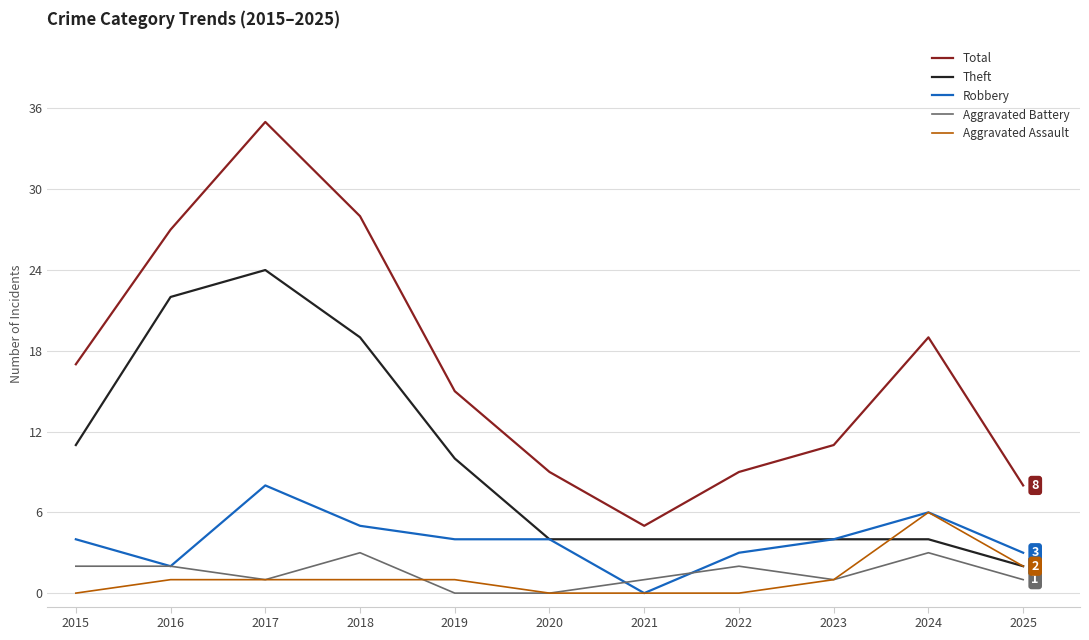

Reading left to right, list all the values displayed in this chart.

Total: 17	27	35	28	15	9	5	9	11	19	8
Theft: 11	22	24	19	10	4	4	4	4	4	2
Robbery: 4	2	8	5	4	4	0	3	4	6	3
Aggravated Battery: 2	2	1	3	0	0	1	2	1	3	1
Aggravated Assault: 0	1	1	1	1	0	0	0	1	6	2